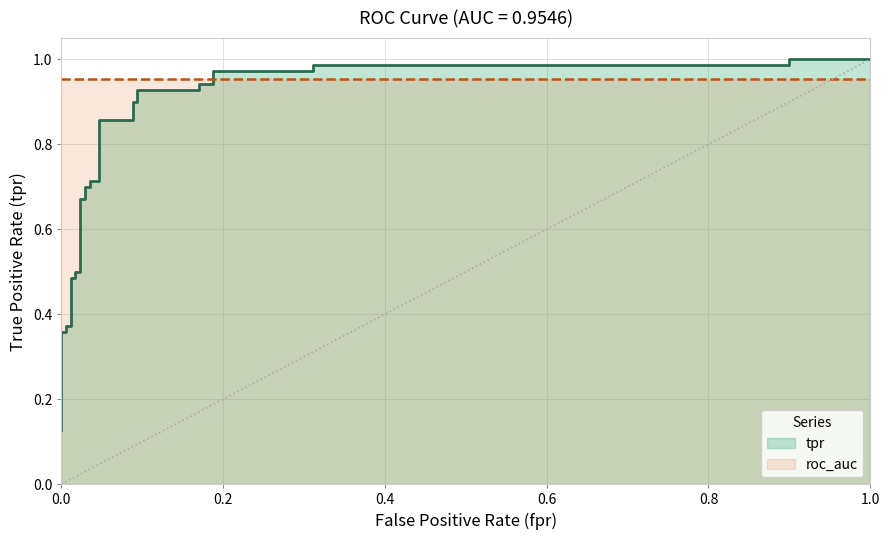

What is the average value?

0.7